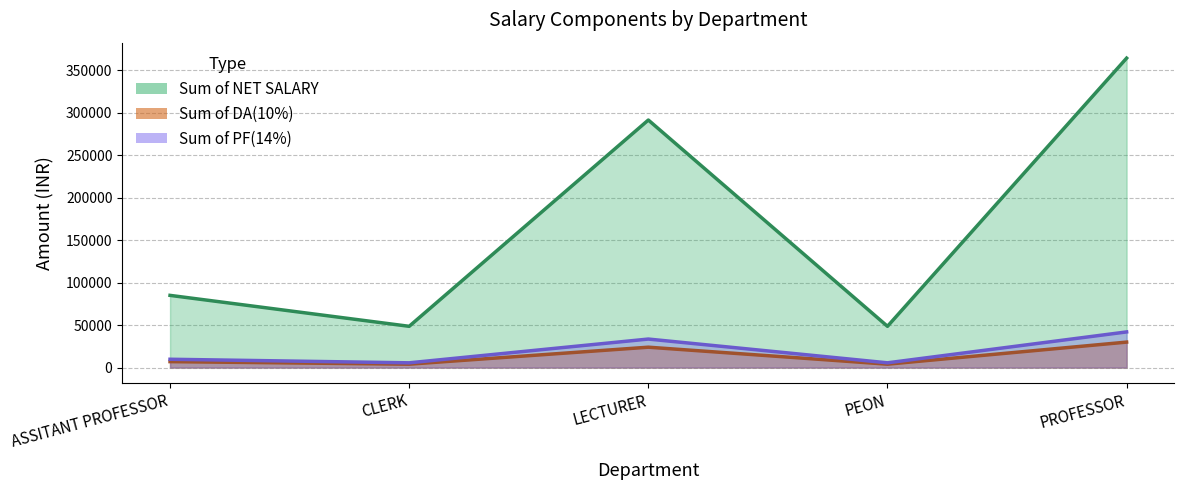

What is the label of the 4th point from the left?

PEON